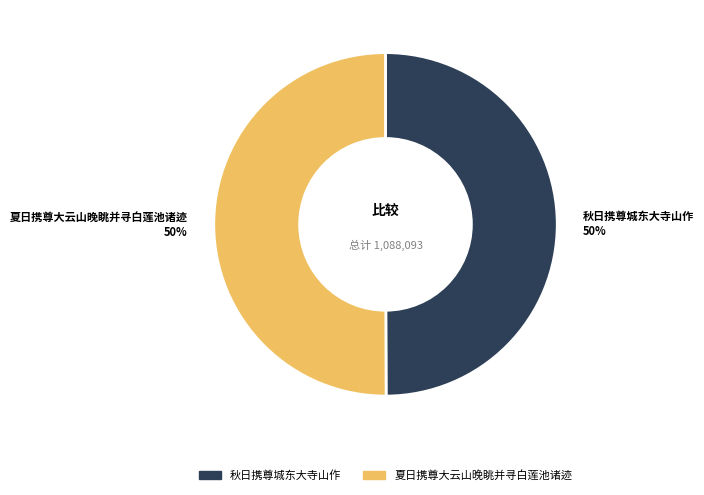

What is the ratio of the value at 夏日携尊大云山晚眺并寻白莲池诸迹 to the value at 秋日携尊城东大寺山作?

1.0